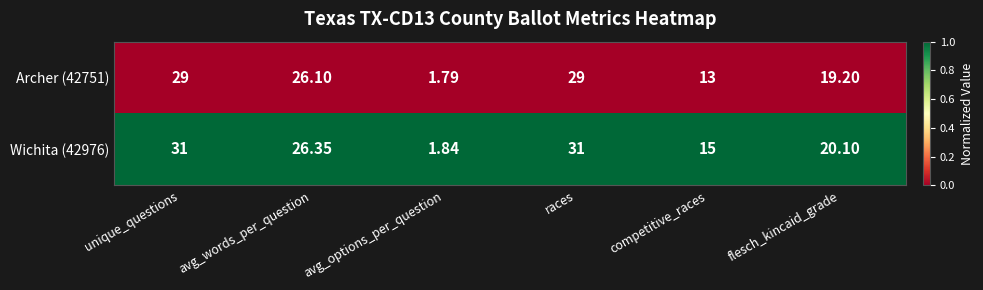

How many data points does each series have?

6